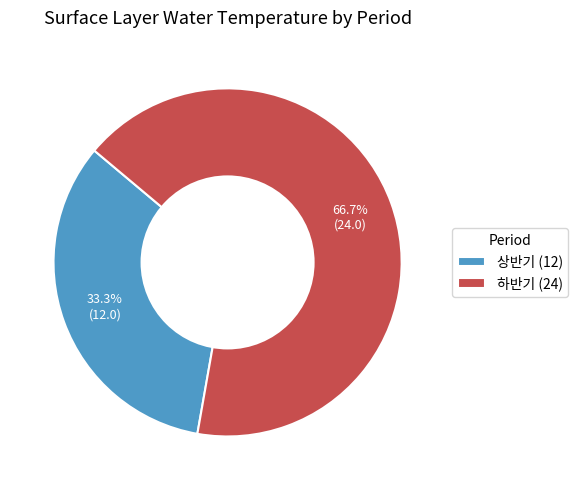

Rank the categories by value from highest to lowest.

하반기, 상반기